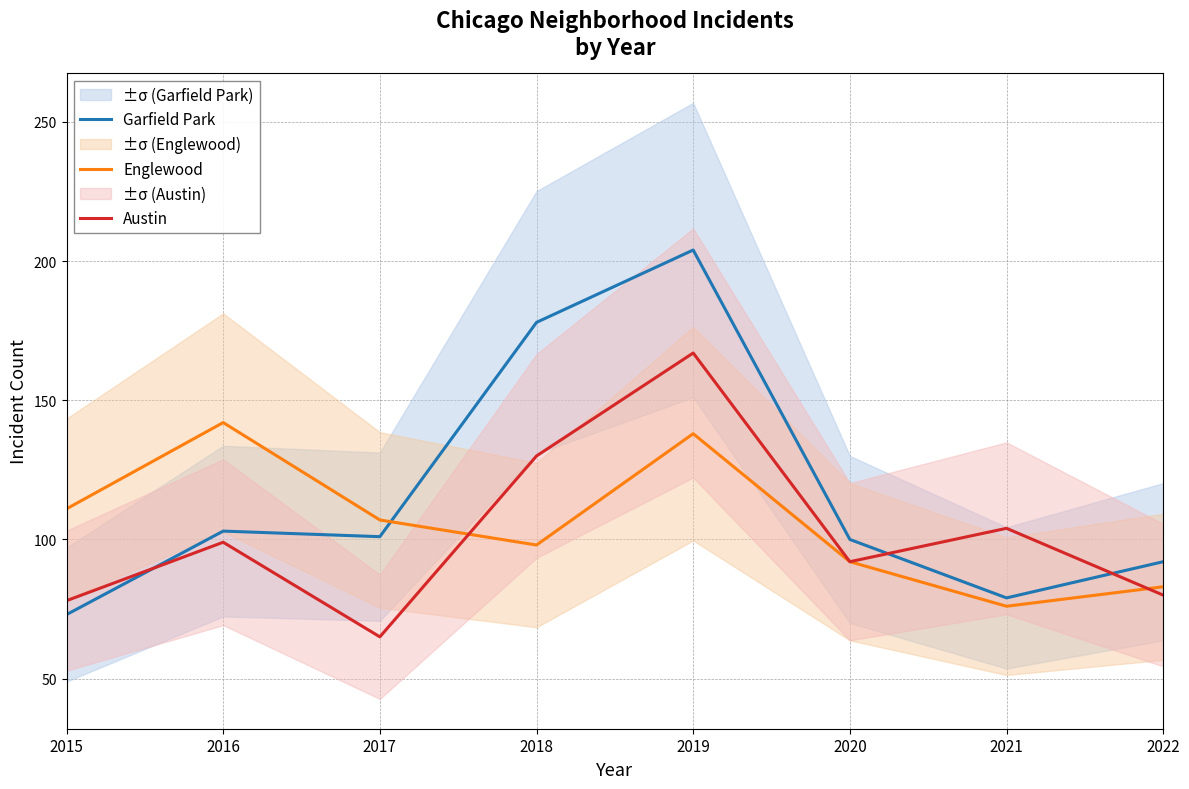

Which series changed the most between 2018 and 2019?

Englewood